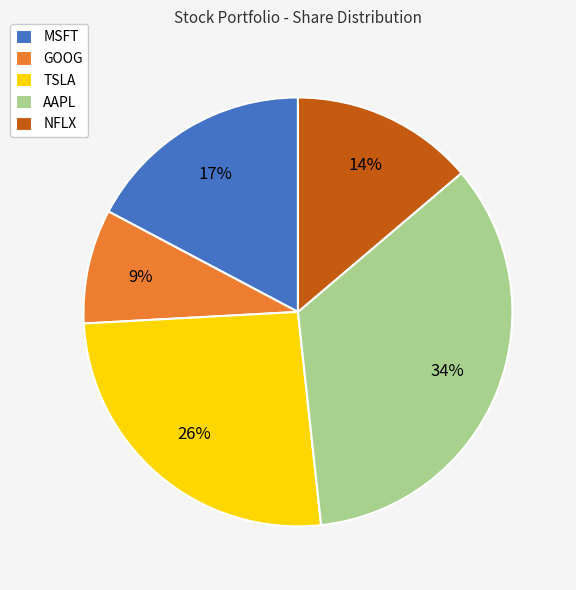

To the nearest percent, what portion does AAPL represent?

34%